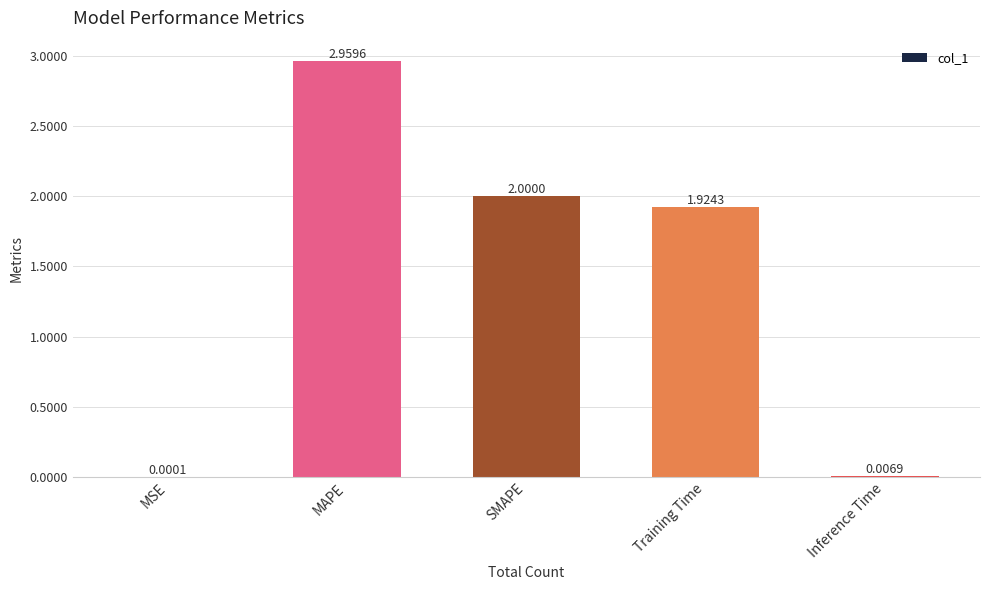

What is the sum of all values?

6.9